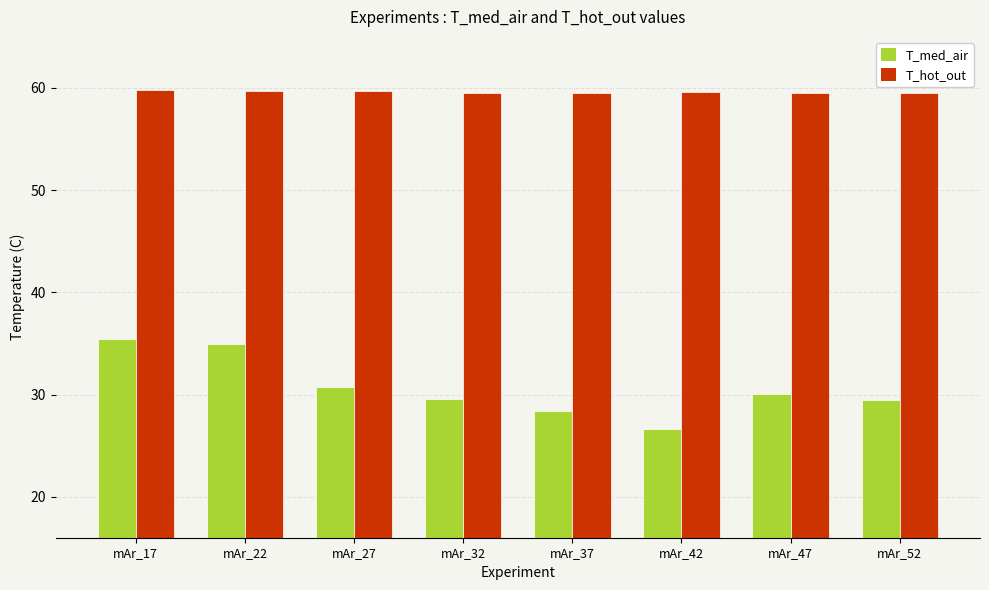

What is the minimum value for T_hot_out?

59.5